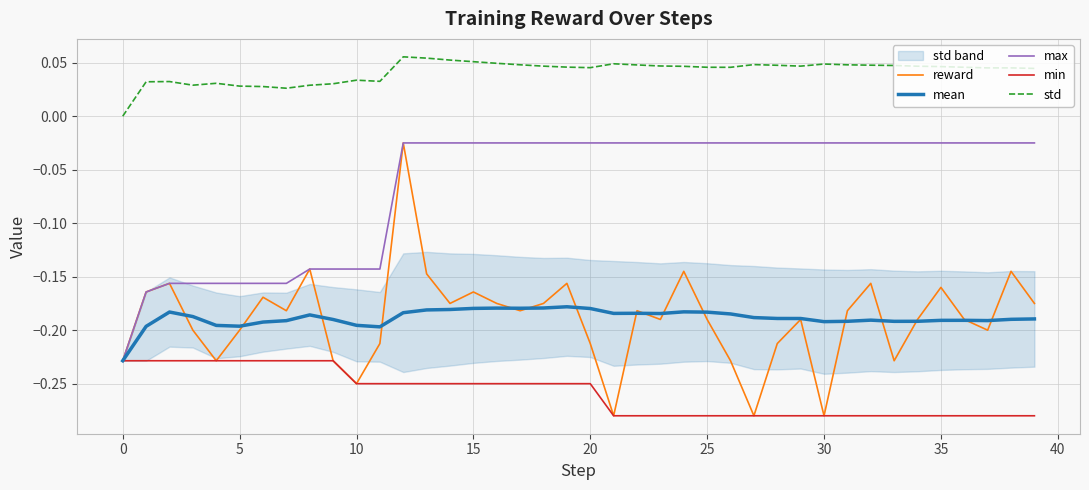

True or false: mean has a value of -0.1 at 20.

False